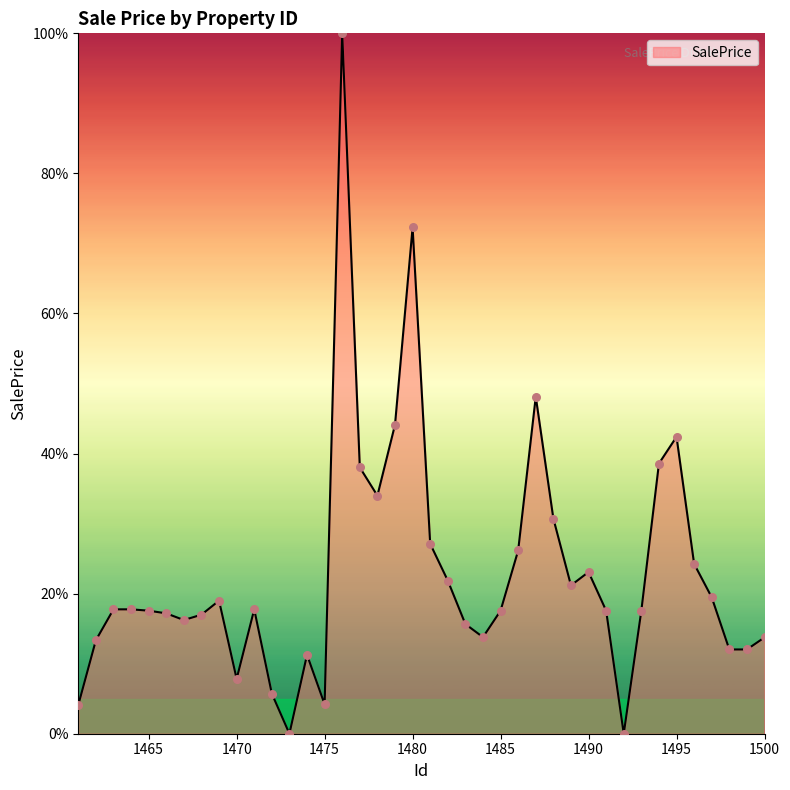

What is the greatest value displayed?

100.0